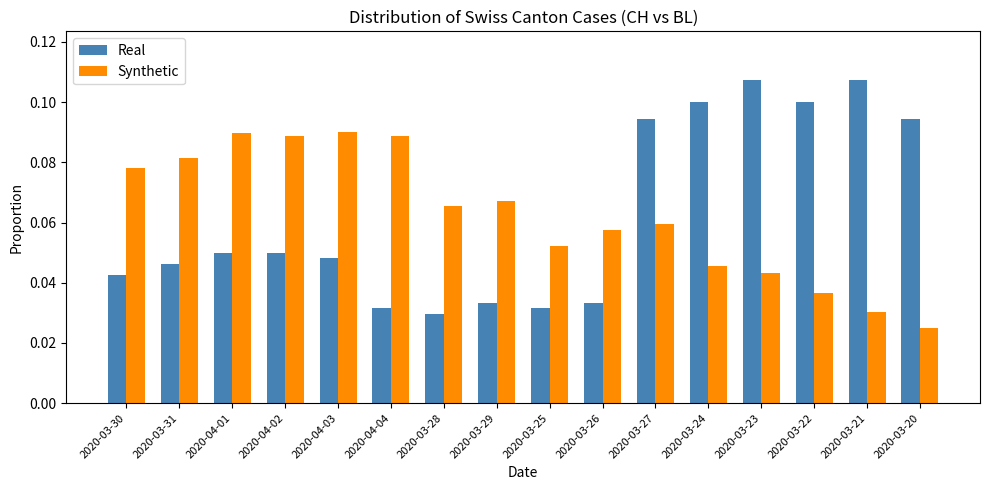

The Synthetic series shows 0.1 at 2020-03-29. True or false?

True